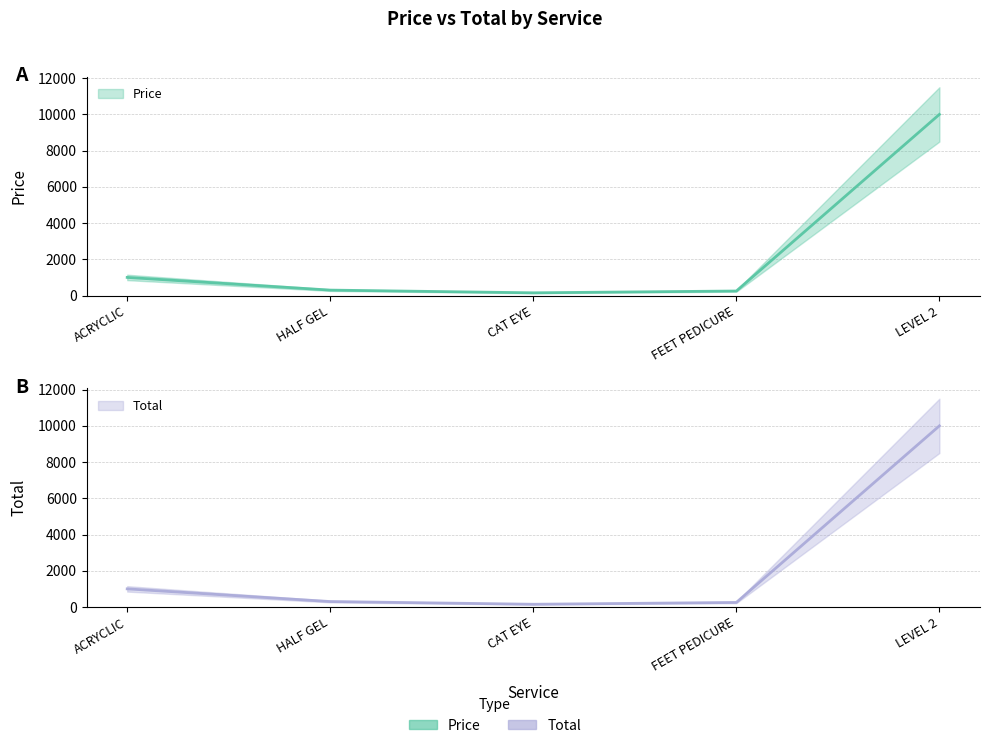

True or false: Total and Price cross at least once.

False